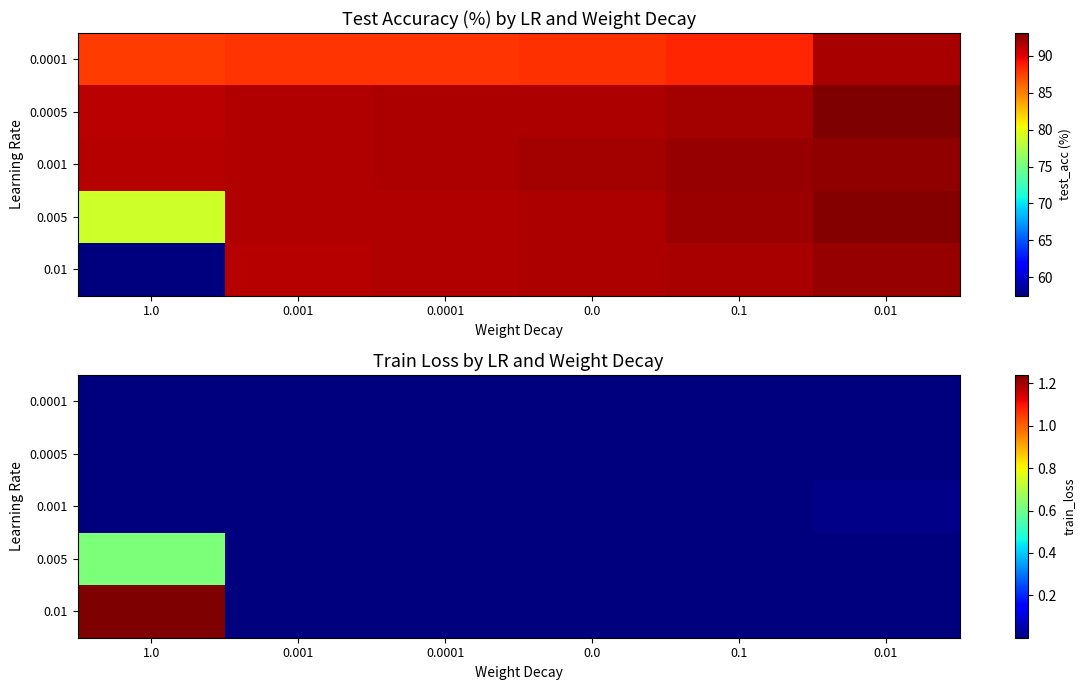

The value of 0.01 at 0.01 is 0.0. True or false?

False